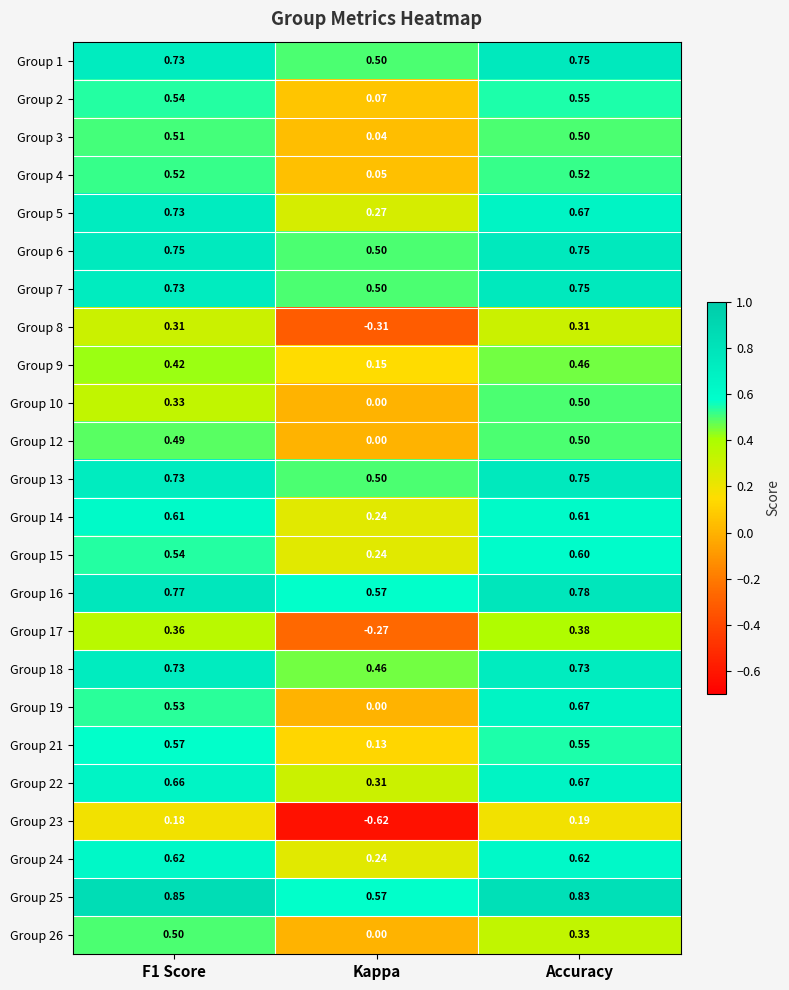

At which category is the sum across all series the highest?

Accuracy